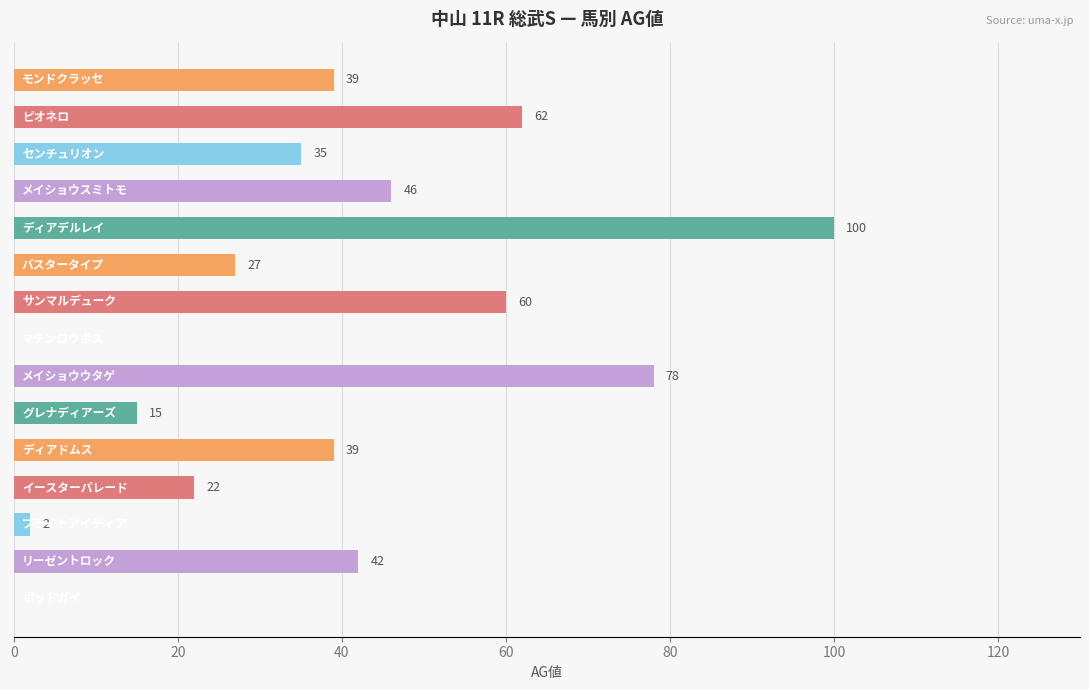

What is the greatest value displayed?

100